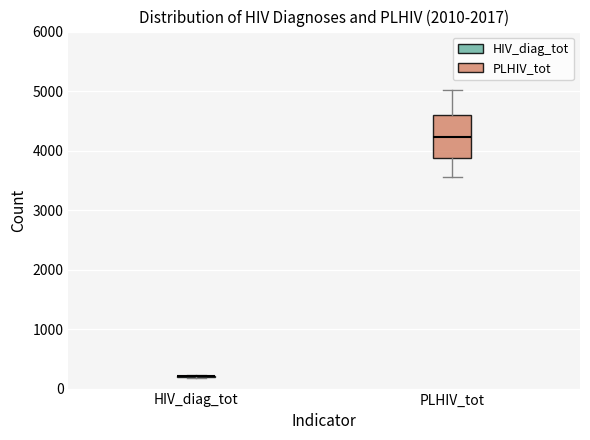

Where does the upper whisker of the box for PLHIV_tot end on the y-axis? The values are not printed on the chart, so give them approximately, as read against the axis.

5000